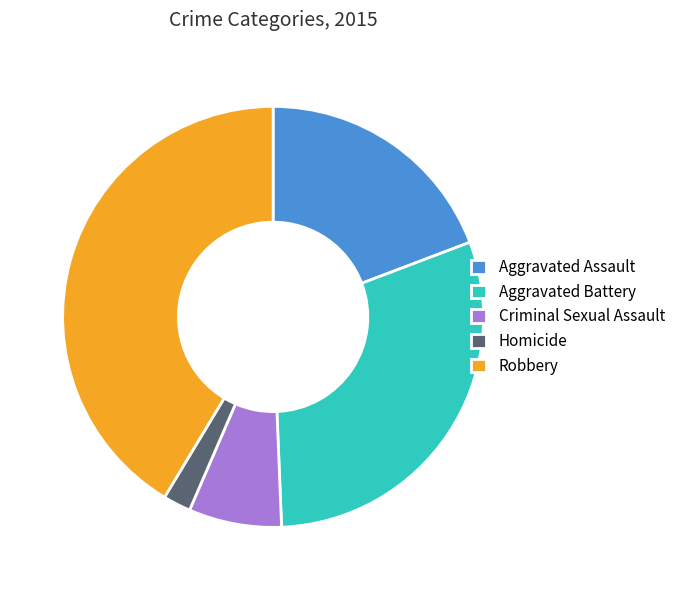

Is the sum of Homicide and Aggravated Battery greater than half?

No